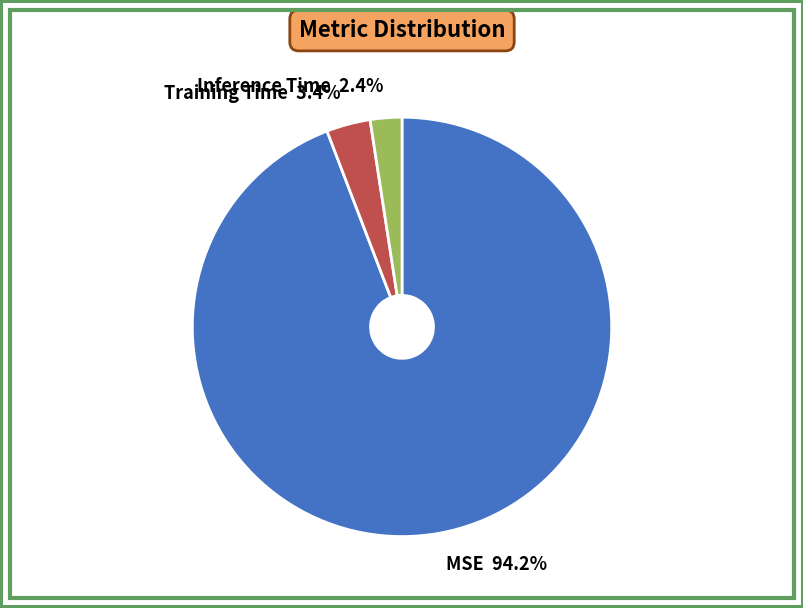

What percentage do MSE and Training Time together represent?

97.6%